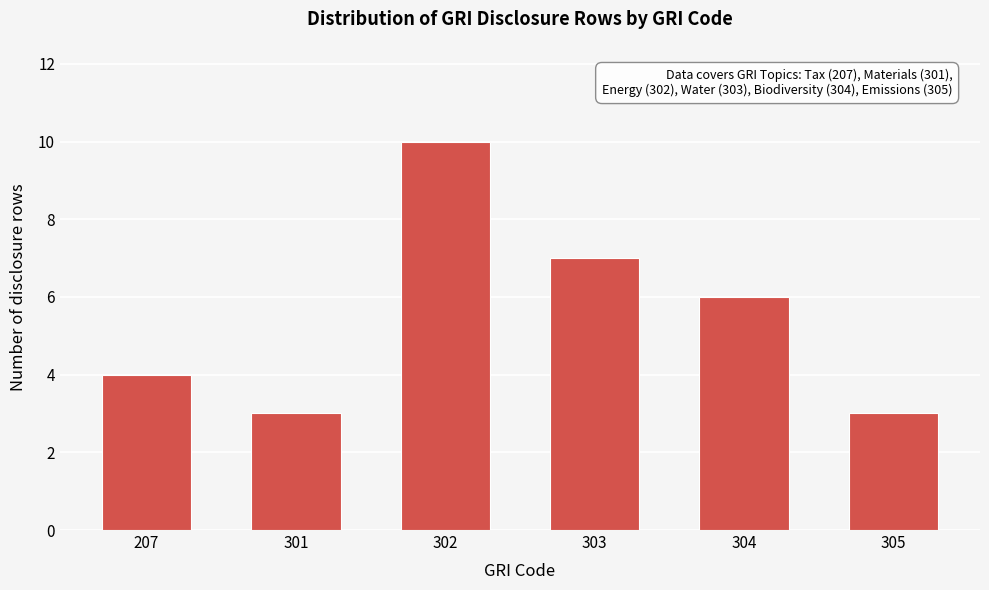

Reading left to right, list all the values displayed in this chart.

4	3	10	7	6	3